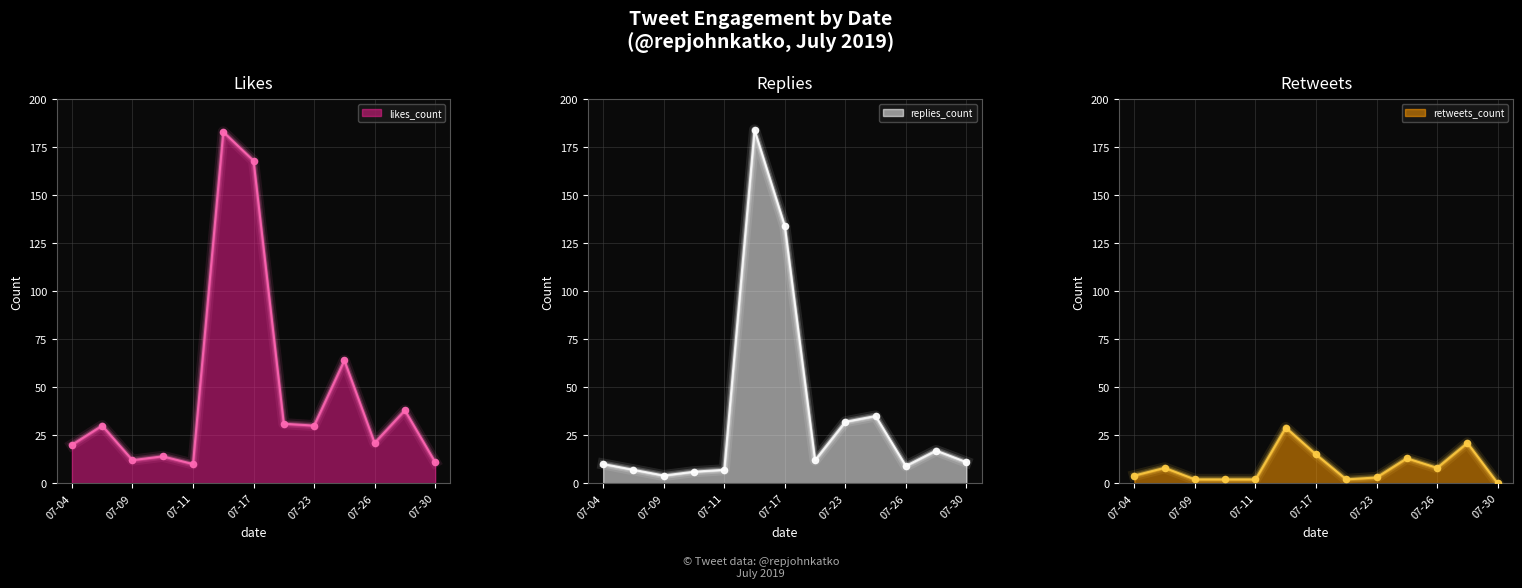

The value of likes_count at 07-04 is 20. True or false?

True